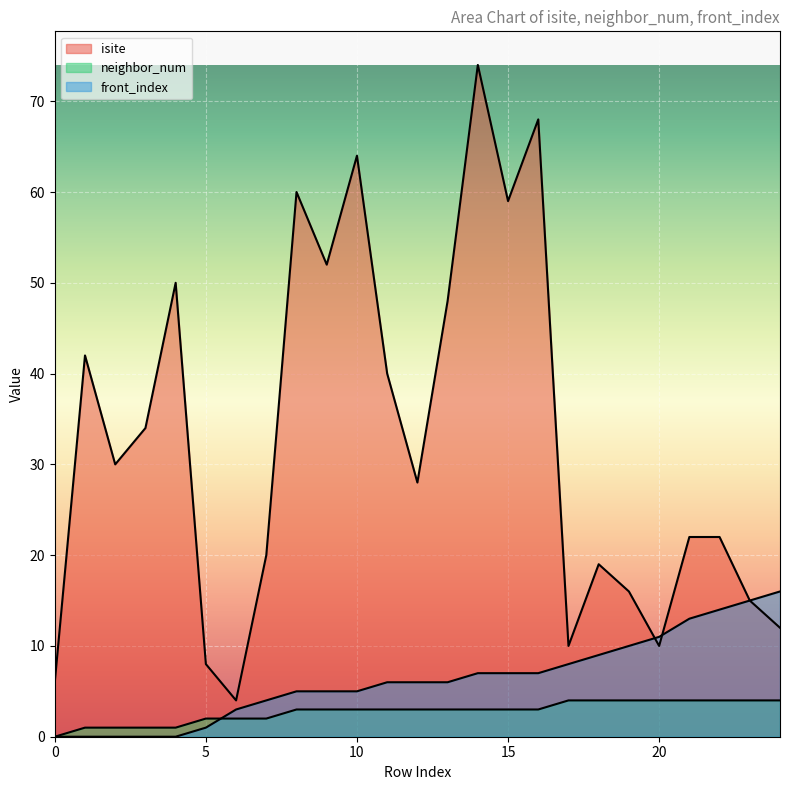

True or false: neighbor_num and front_index cross at least once.

True